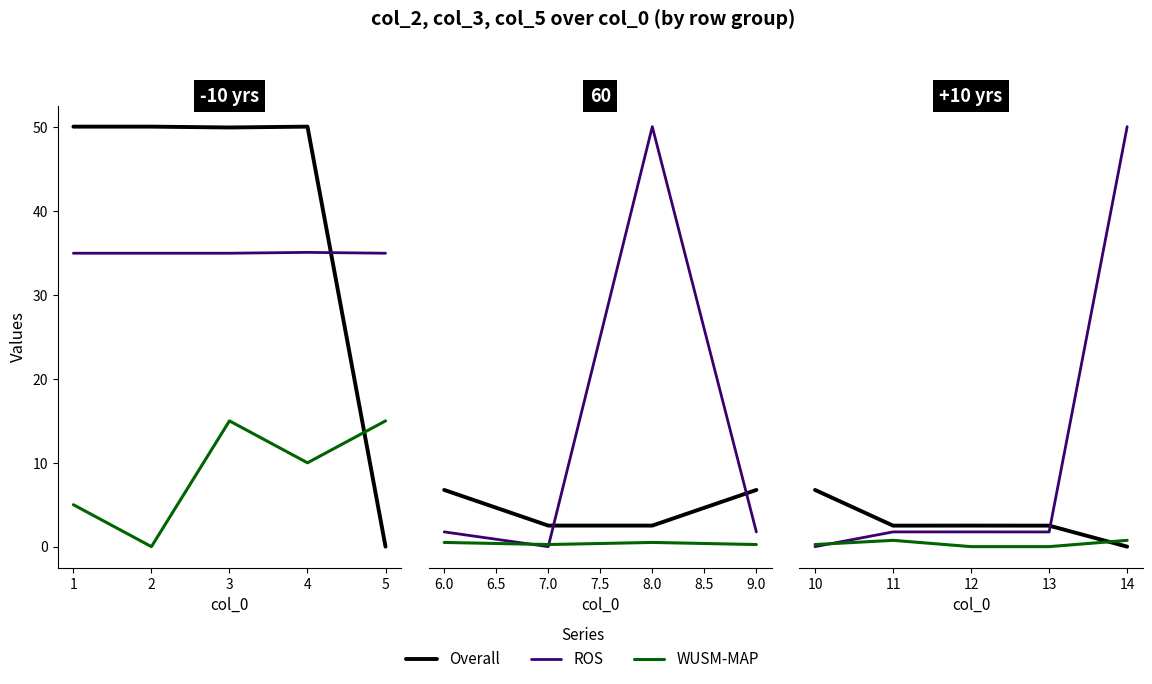

What is the value of the Overall point at the 4th from the left?

50.0